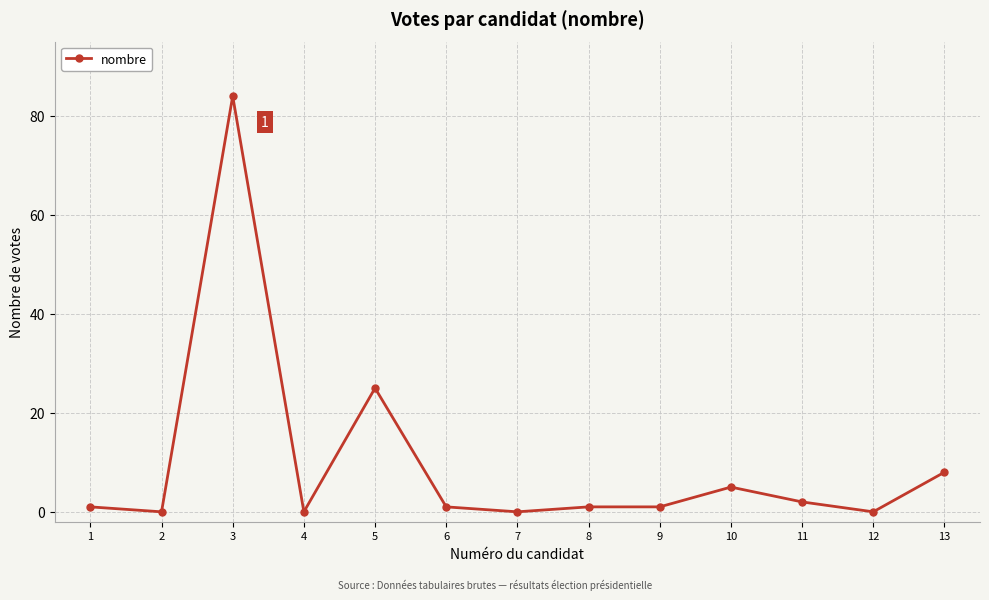

Where is the first local minimum?

2